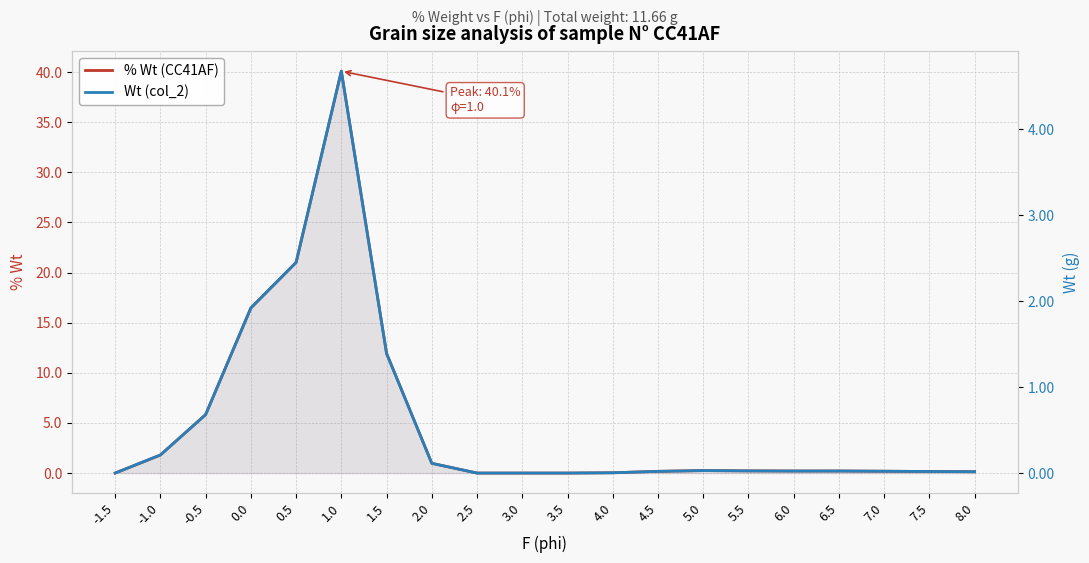

What is the average value of the % Wt (CC41AF) series?

5.0